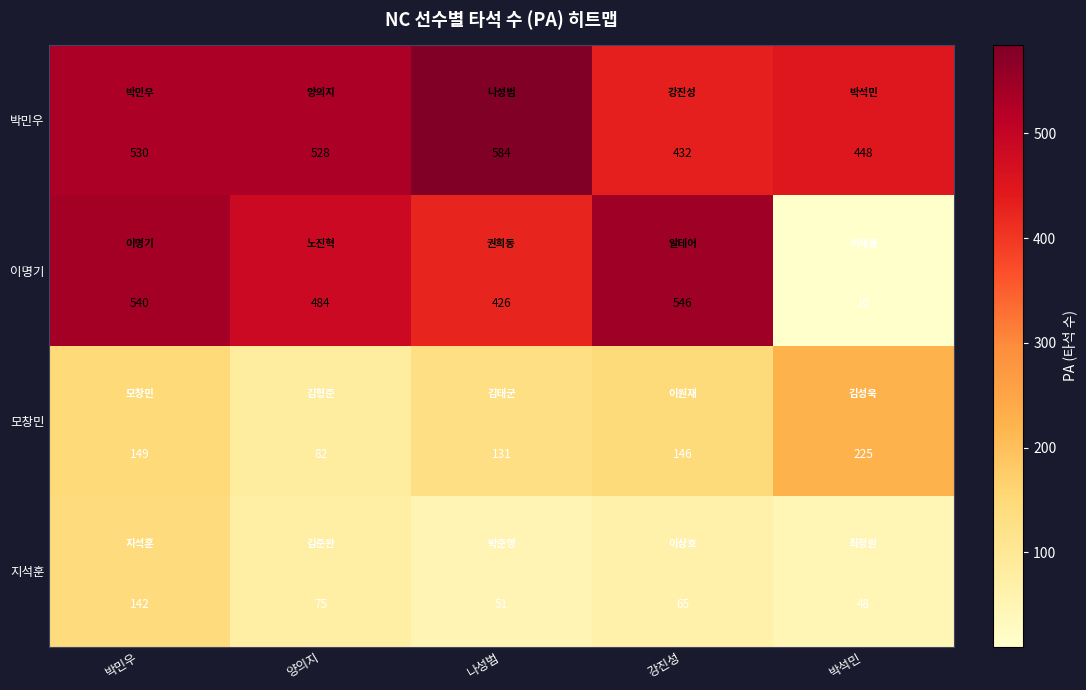

Reading left to right, what are all the values shown in this chart?

박민우: 박민우=530	양의지=528	나성범=584	강진성=432	박석민=448
이명기: 박민우=540	양의지=484	나성범=426	강진성=546	박석민=10
모창민: 박민우=149	양의지=82	나성범=131	강진성=146	박석민=225
지석훈: 박민우=142	양의지=75	나성범=51	강진성=65	박석민=48